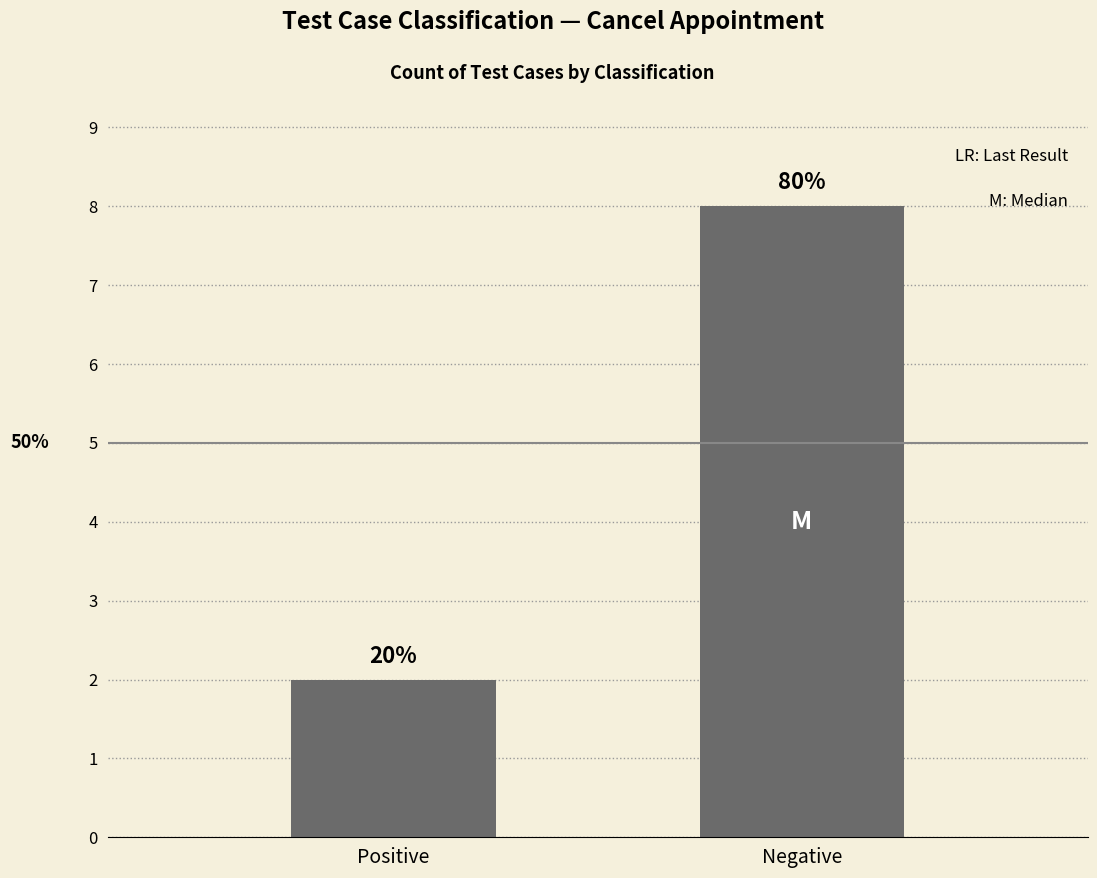

What is the sum of all values?

10